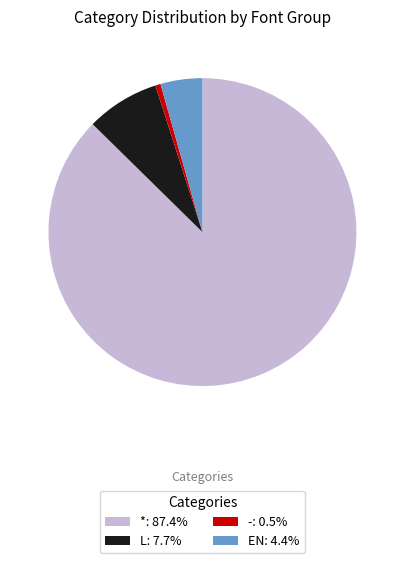

Rank the categories by value from highest to lowest.

*, L, EN, -